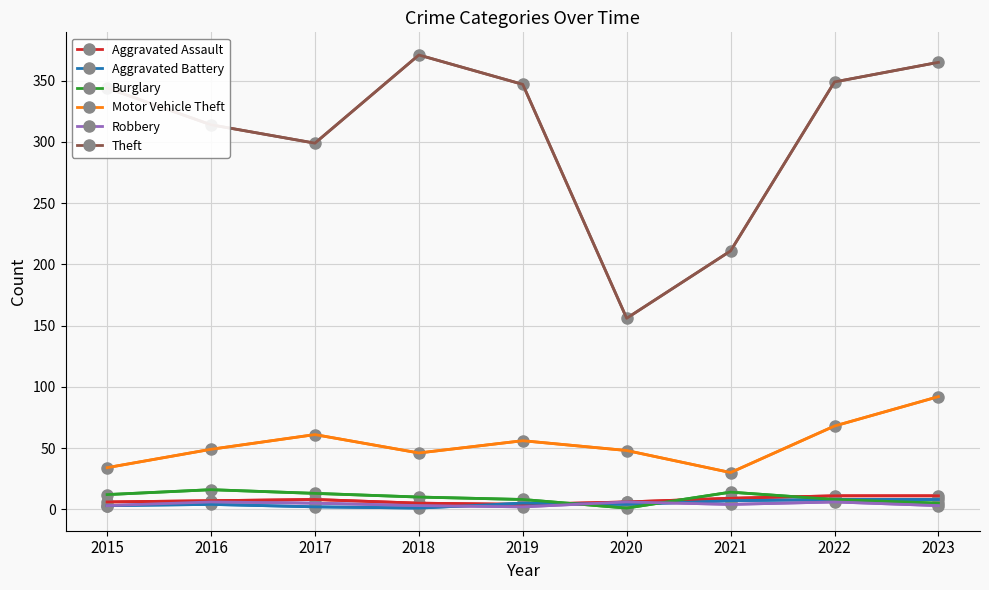

The value of Aggravated Assault at 2021 is 9. True or false?

True